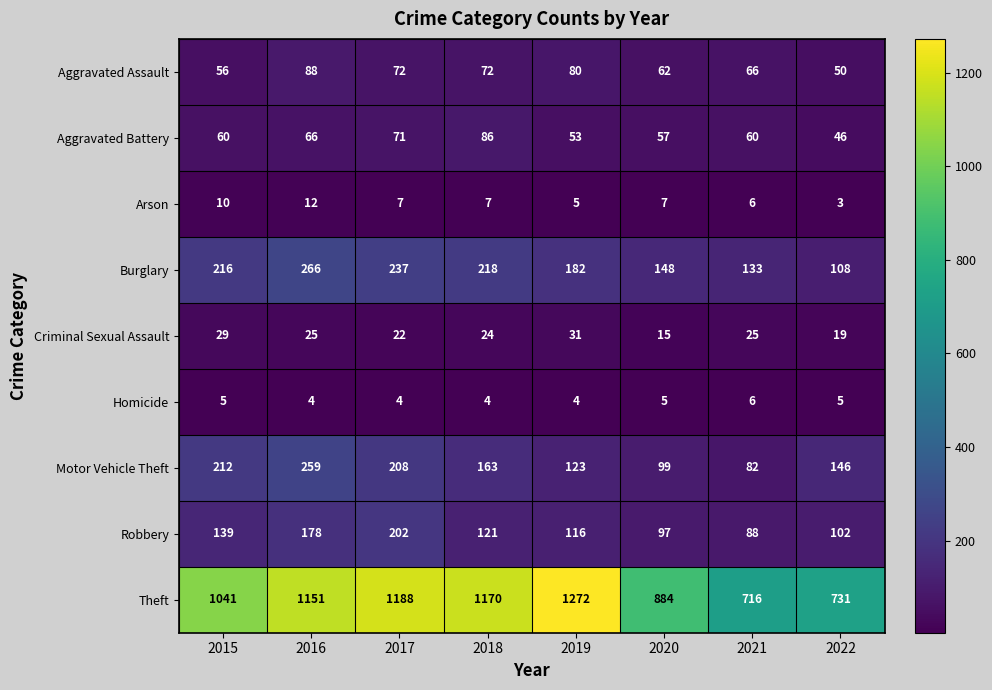

What is the sum of the Theft values at 2020 and 2015?

1925